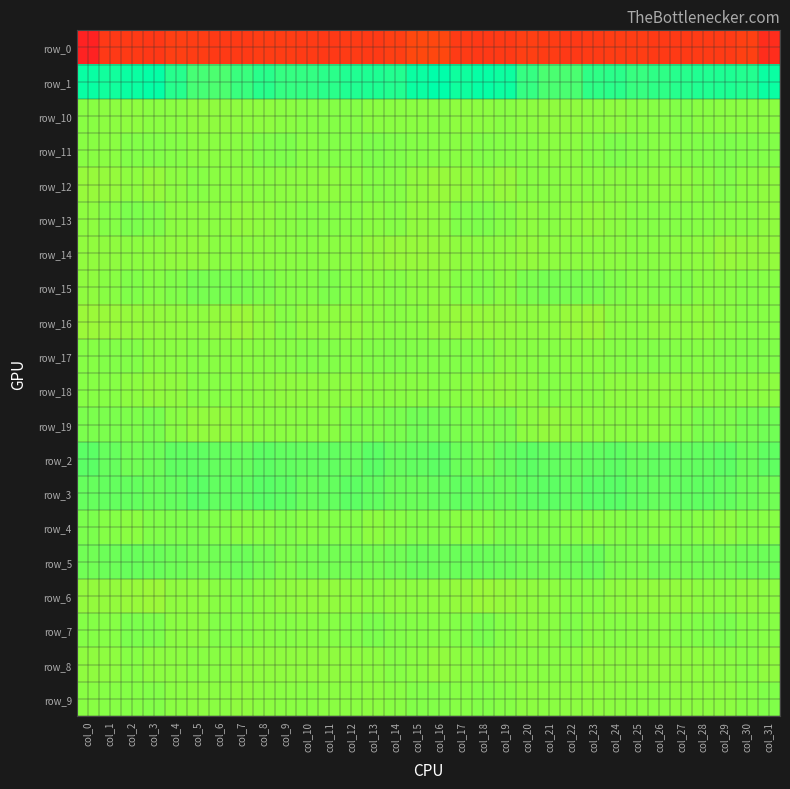

Which series has the largest total across all categories?

row_1